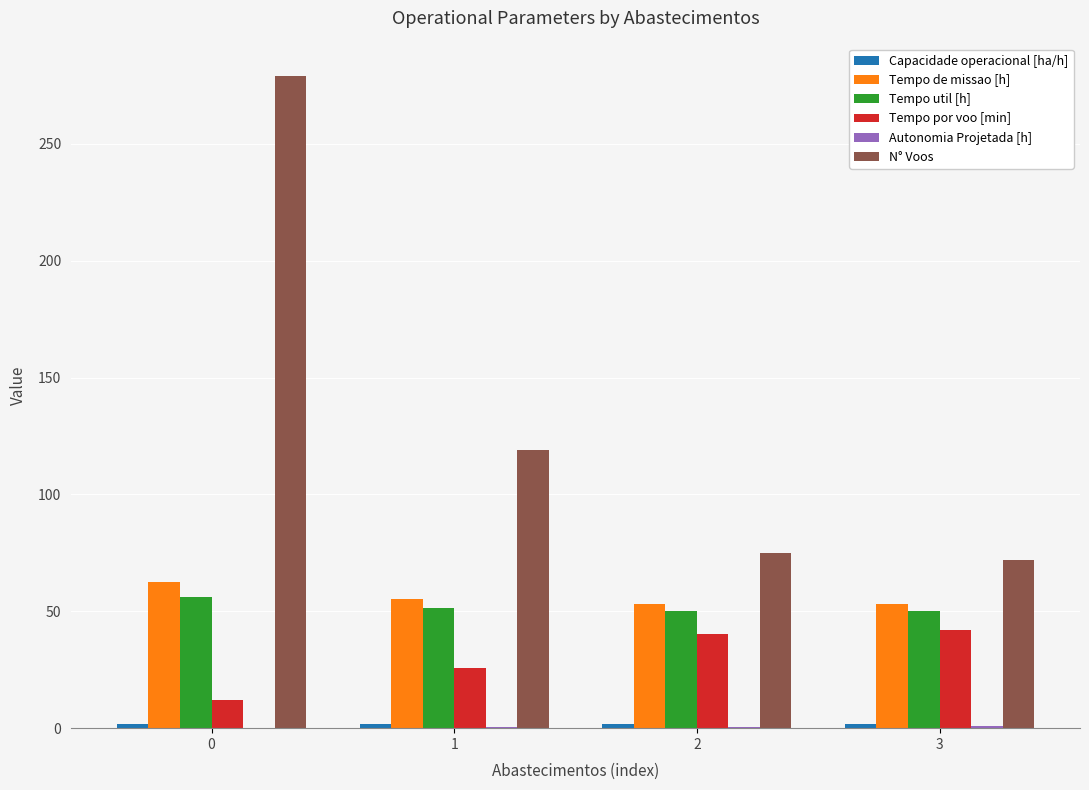

Between 0 and 1, which series saw the biggest shift?

N° Voos